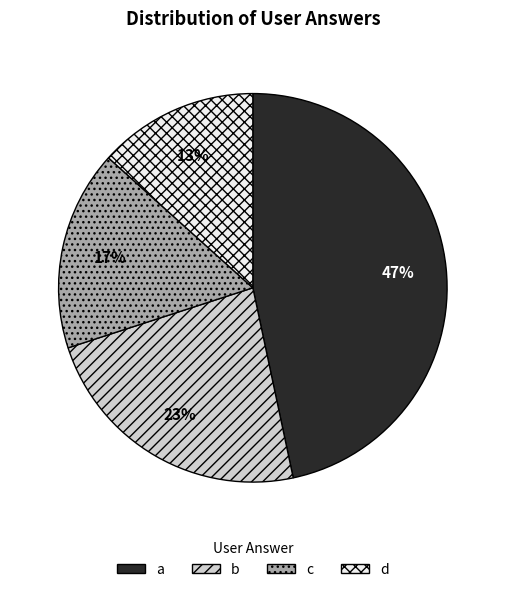

True or false: d accounts for 13% of the total.

True